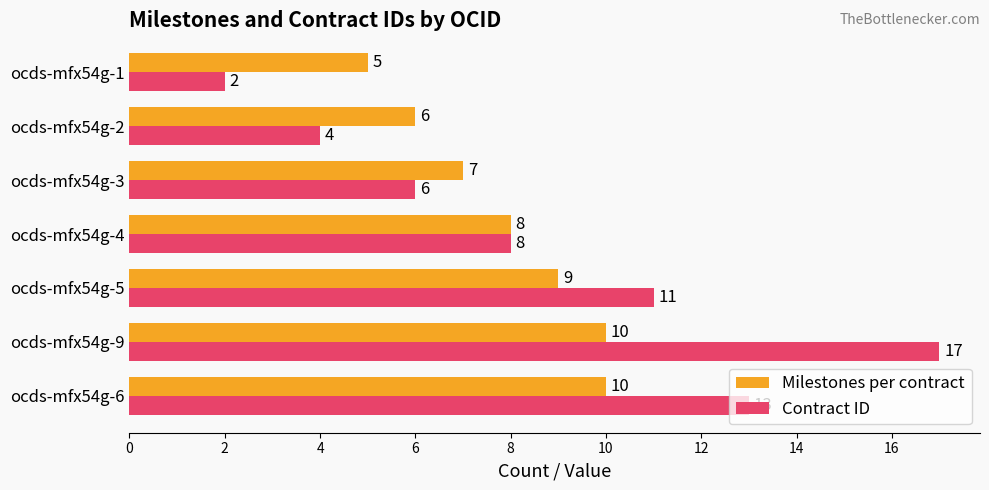

Which series has the largest total across all categories?

Contract ID